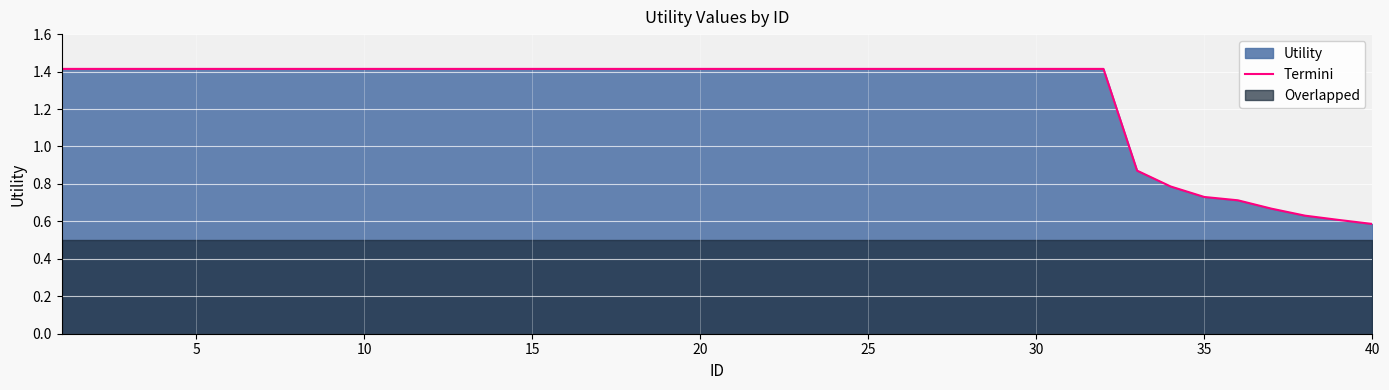

What is the difference between the maximum and minimum values?

0.8